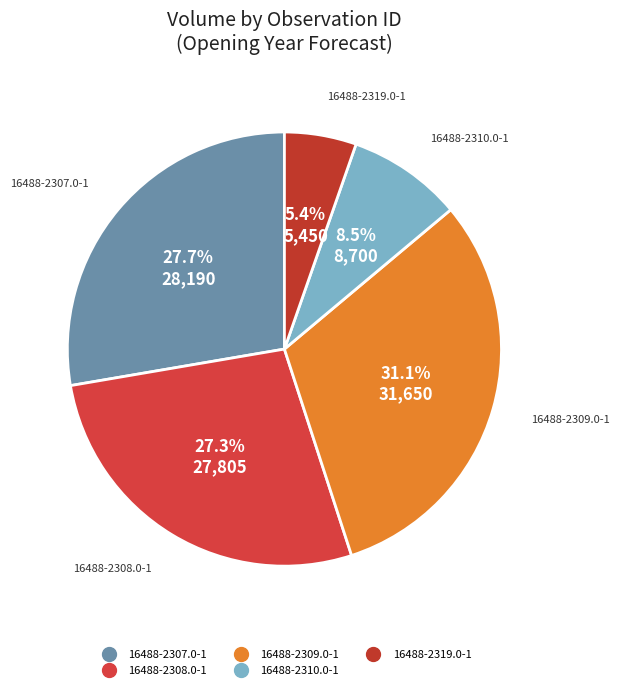

Which category has the biggest portion of the pie?

16488-2309.0-1